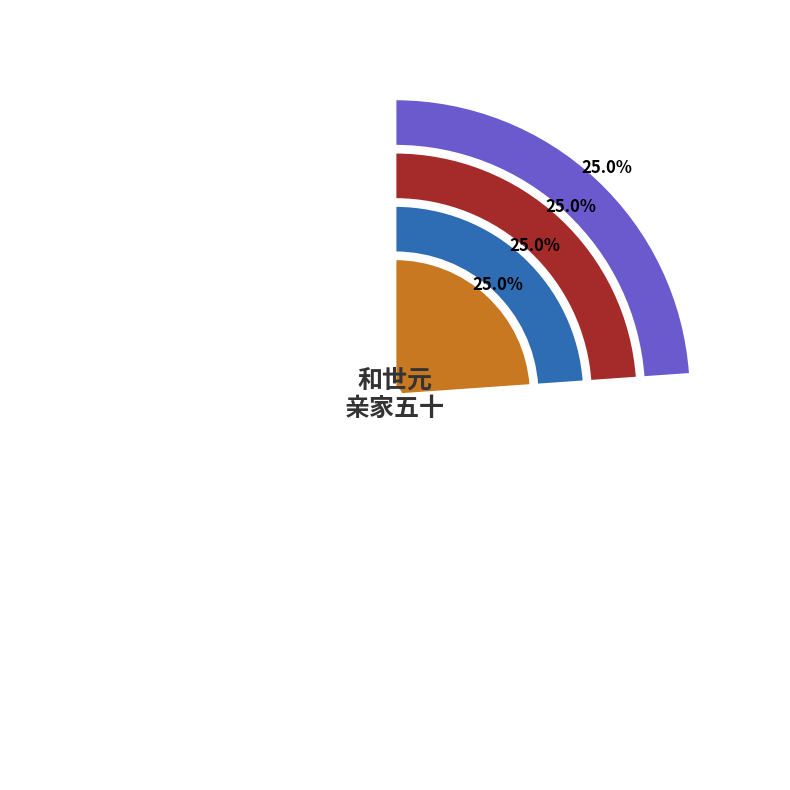

Count the number of slices in the pie.

4